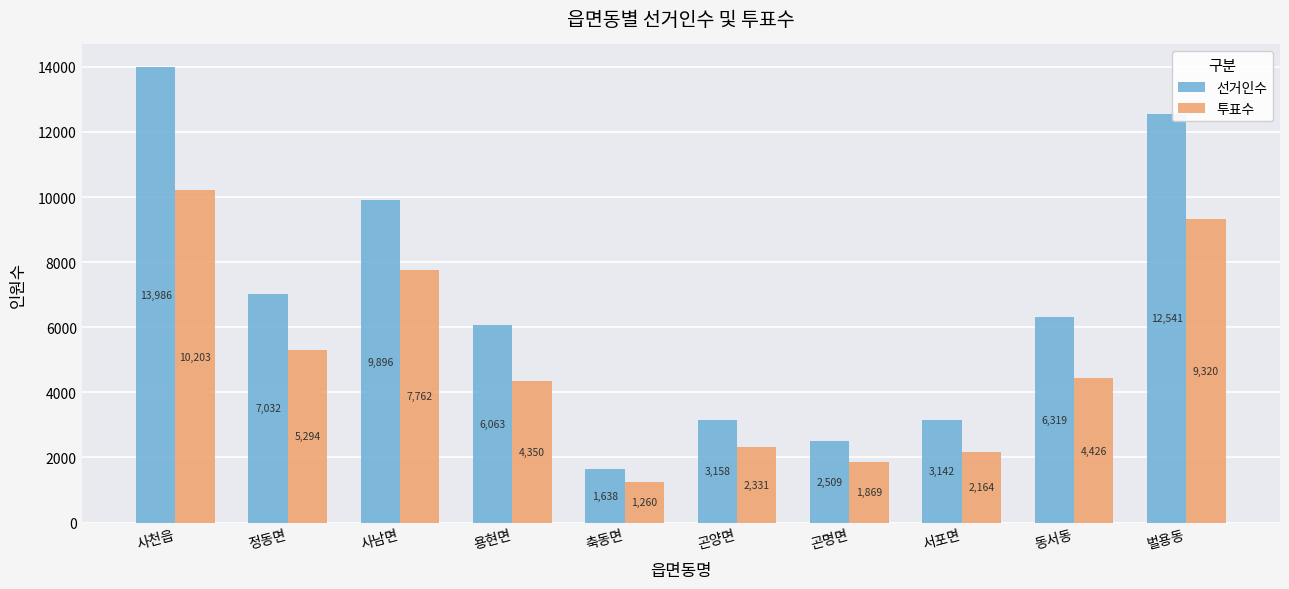

What is the label of the 3rd bar from the left?

사남면